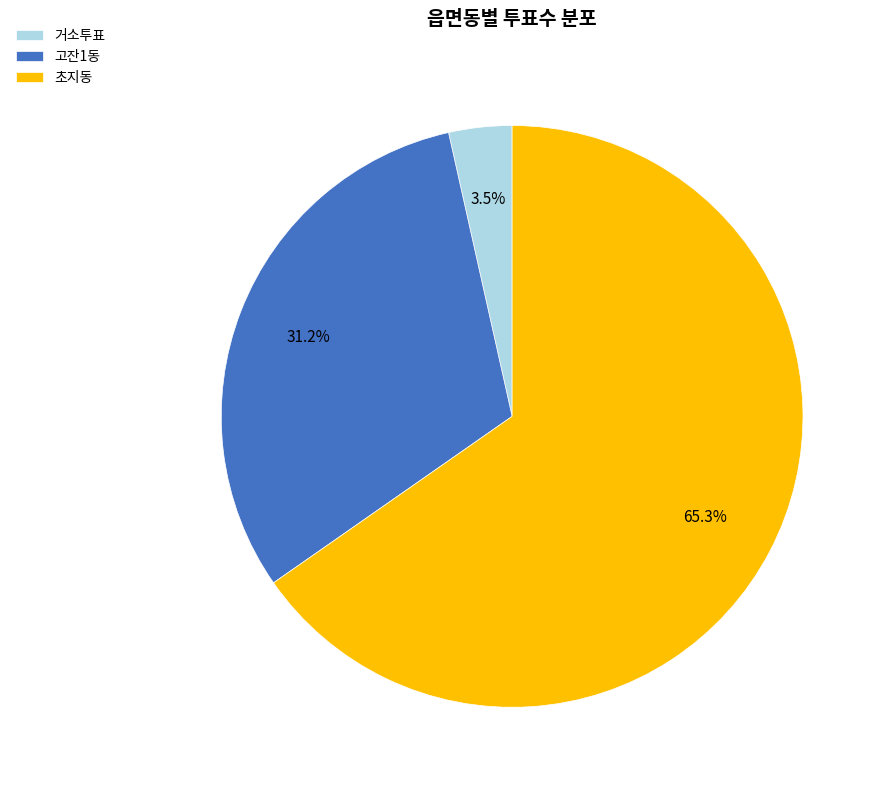

Which category has the smallest portion of the pie?

거소투표